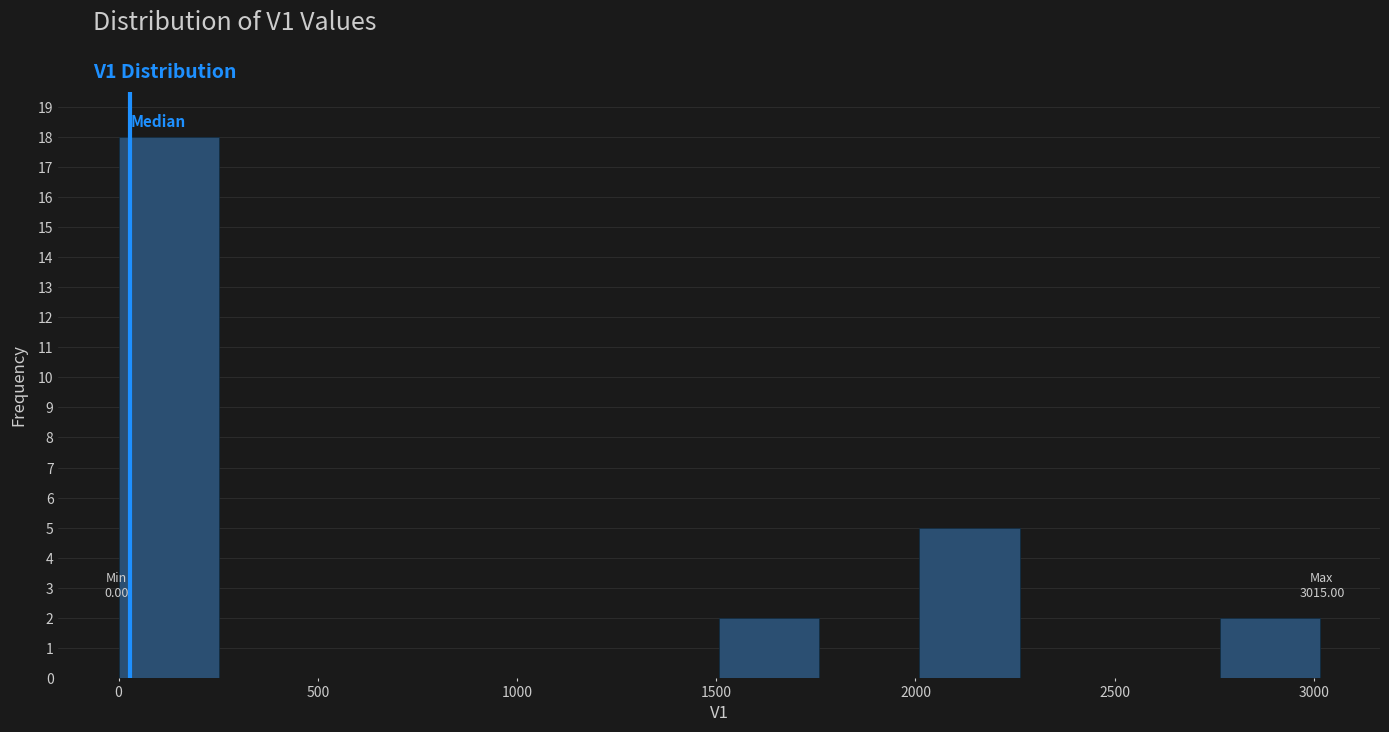

Over which range of the x-axis is the bar tallest?

0 to 250